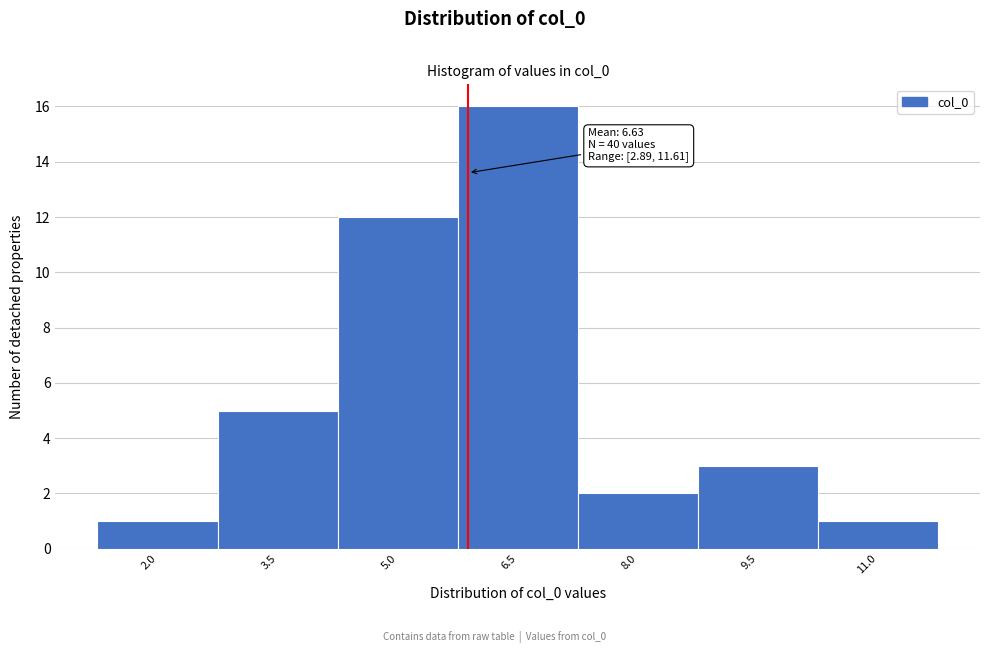

Reading right to left, list all the values displayed in this chart.

1	3	2	16	12	5	1